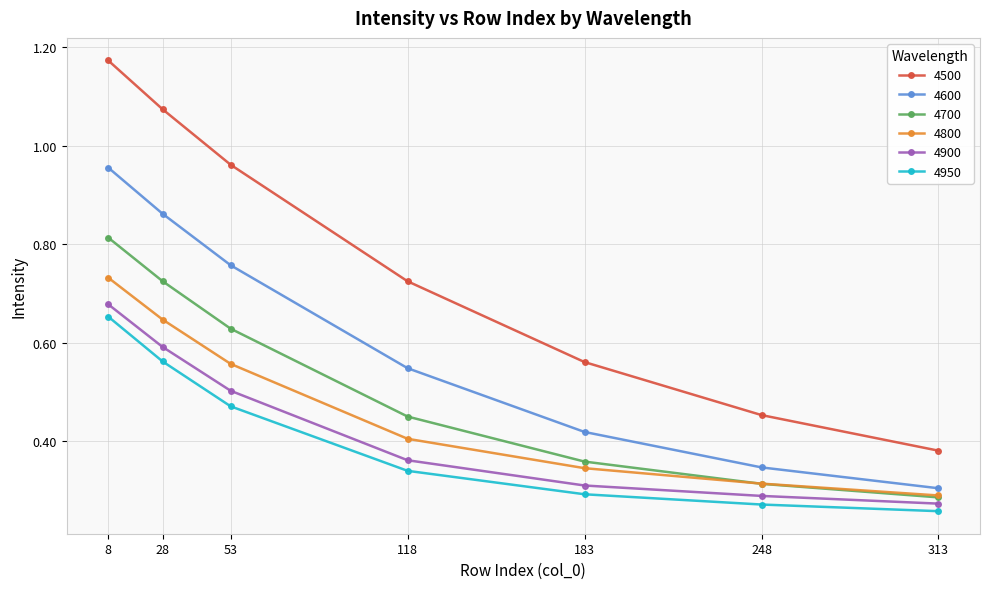

What is the sum of all 4900 values?

3.0